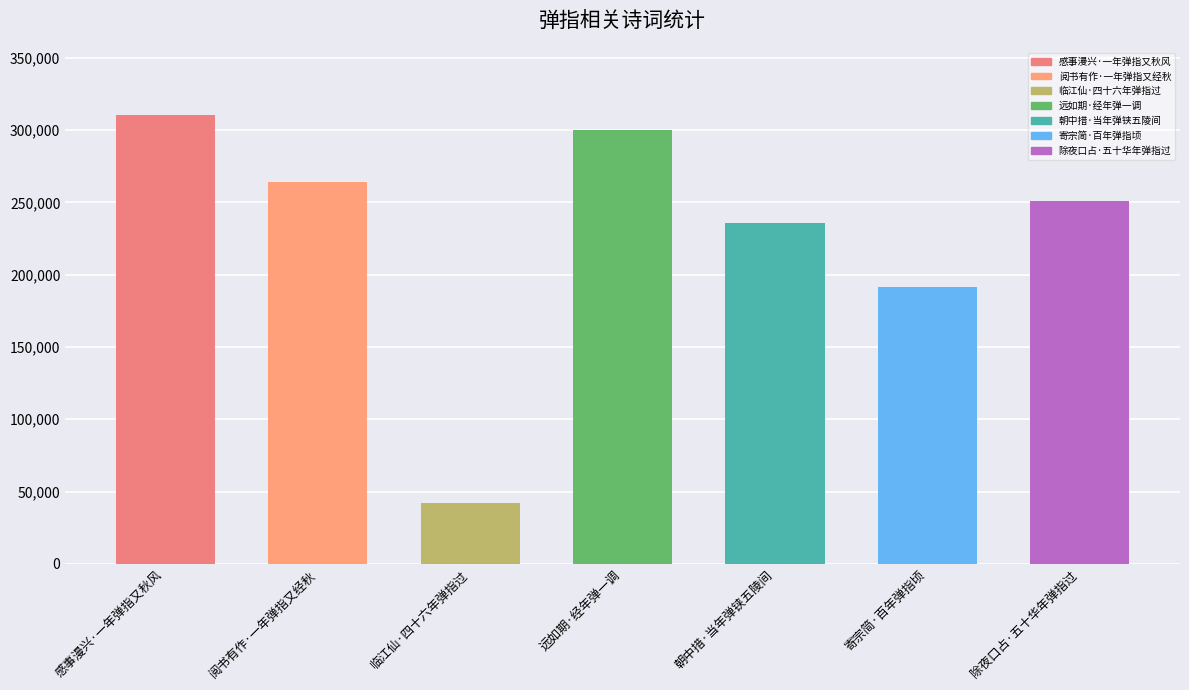

What is the sum of all values?

1595274